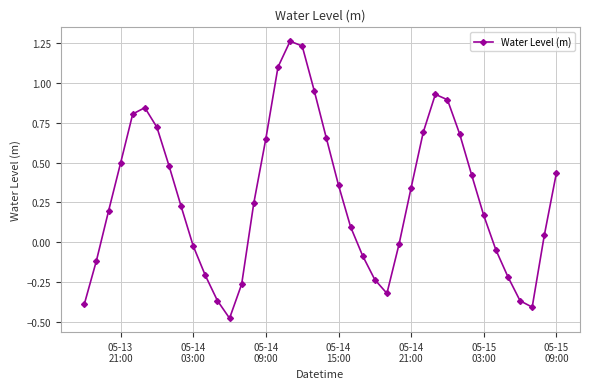

How many values are above zero?

25